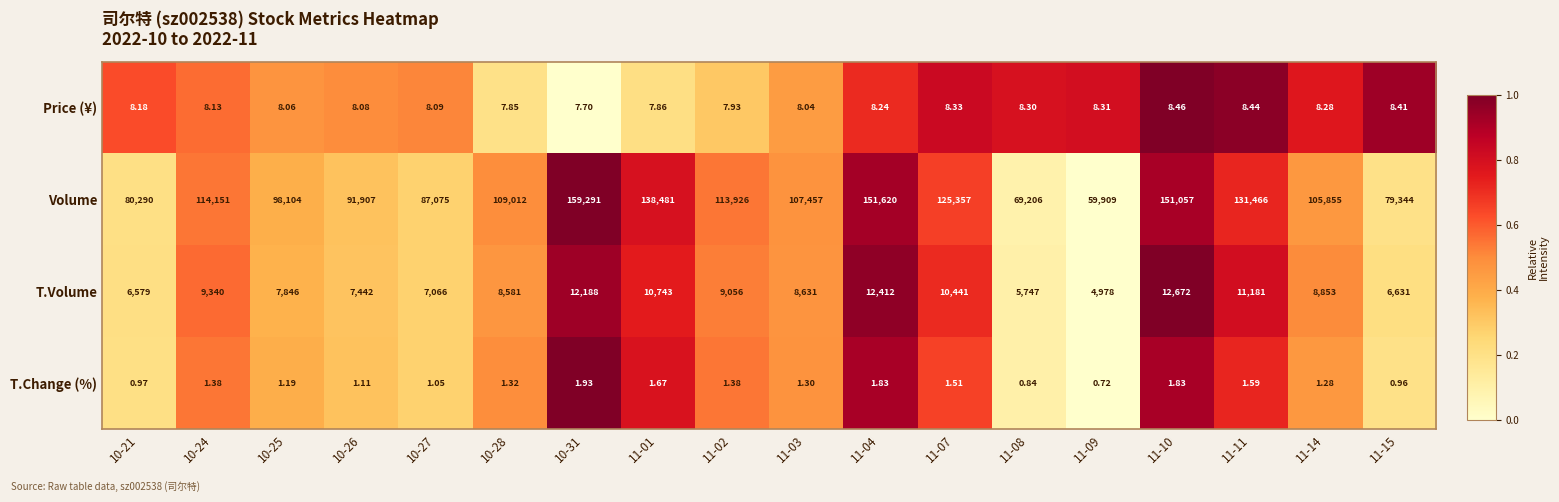

Which series has the largest total across all categories?

Volume